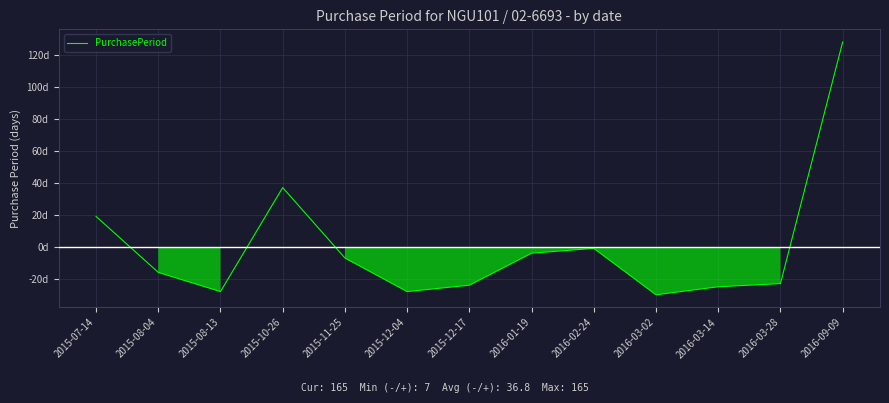

What is the difference between the maximum and minimum values?

158.0